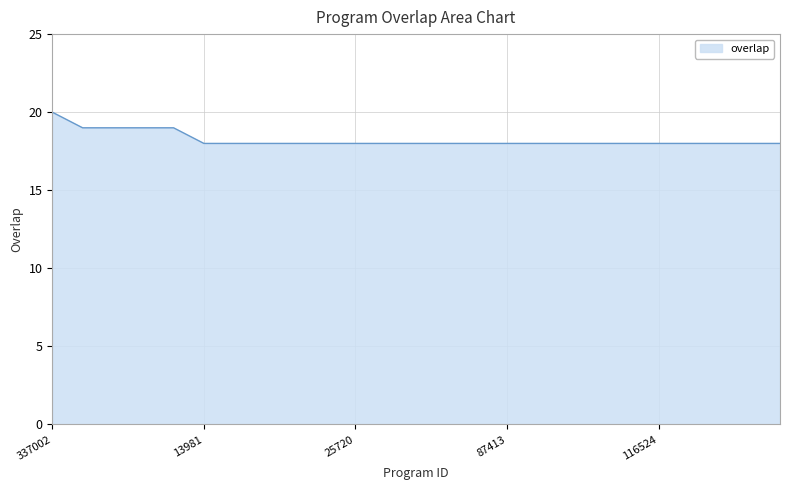

What is the greatest value displayed?

20